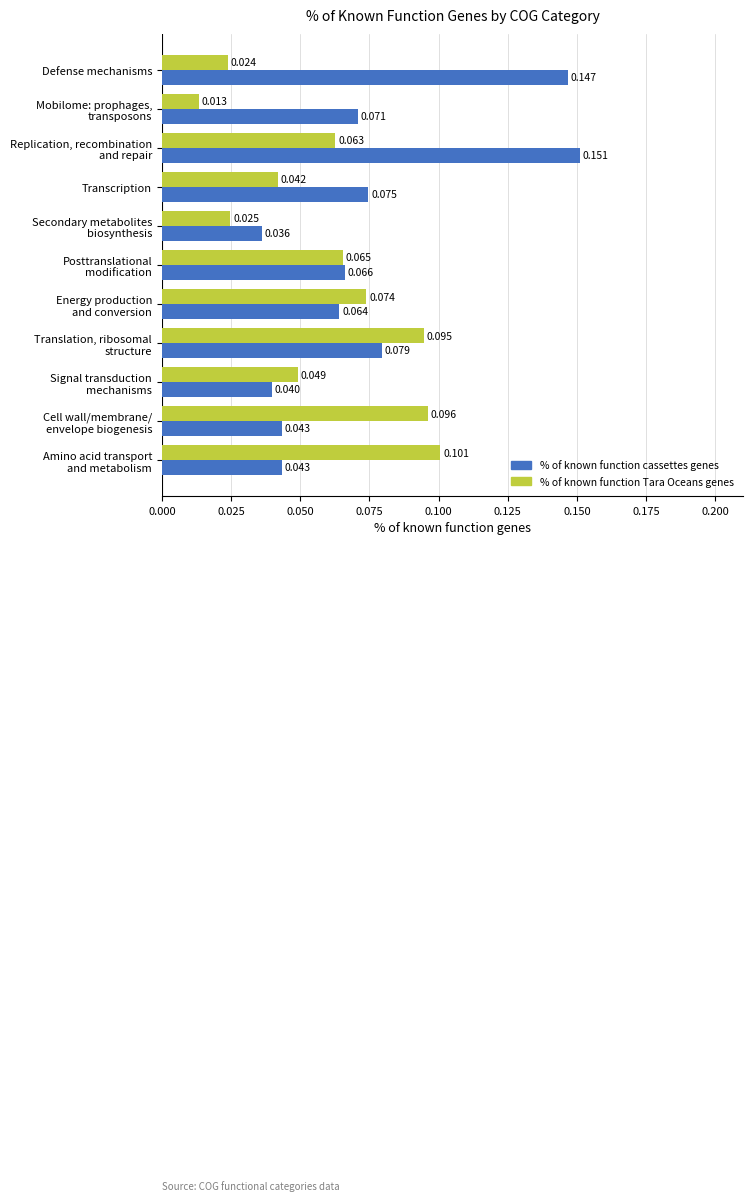

Rank the series at Transcription from lowest to highest value.

% of known function Tara Oceans genes, % of known function cassettes genes